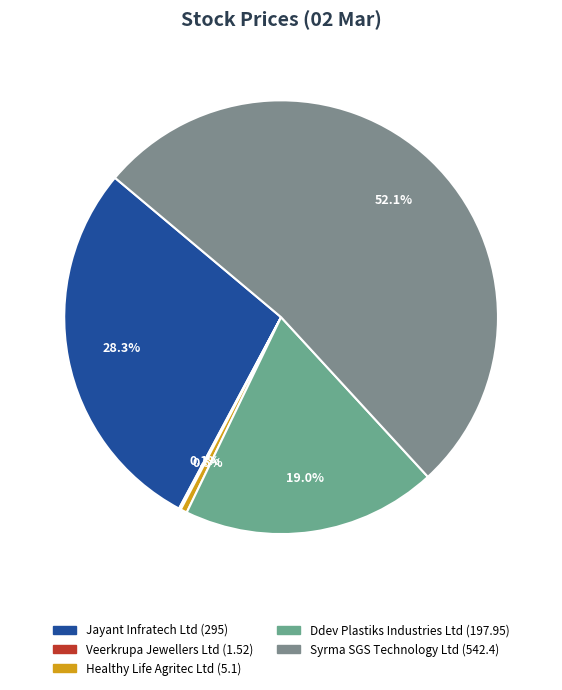

What percentage is NOT represented by Syrma SGS Technology Ltd?

47.9%